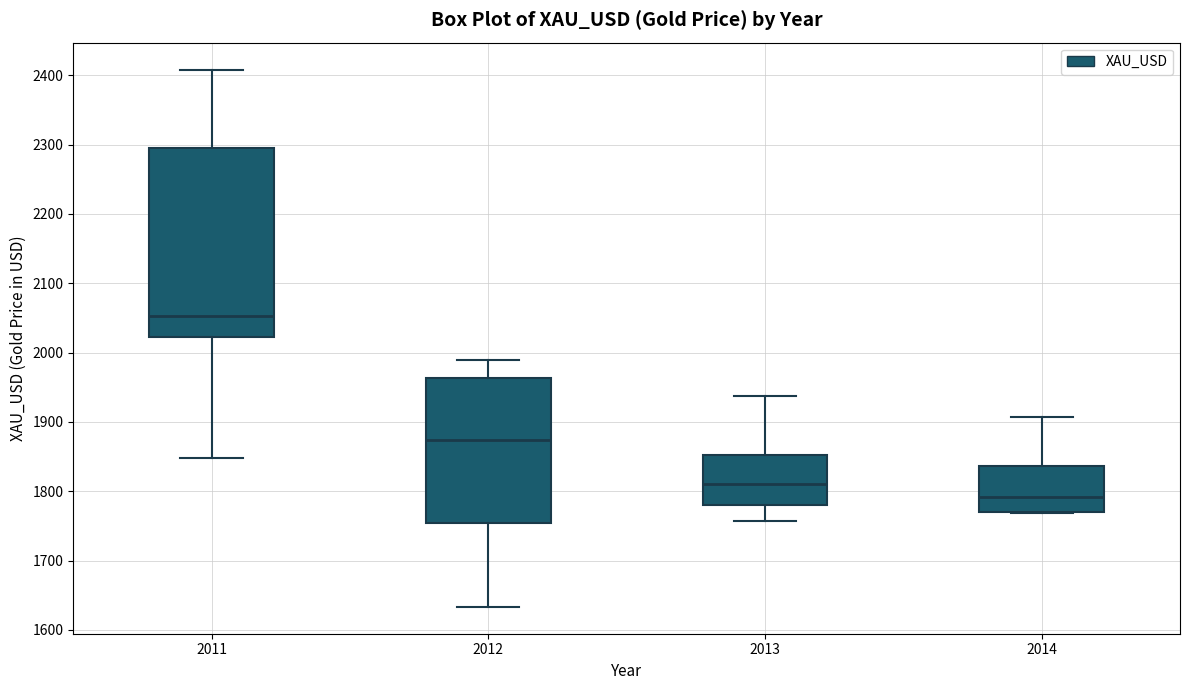

Reading left to right, transcribe this box plot: for each box, give where its median line is, the range the box spans, and where its two whiskers end, as read against the y-axis. The values are not printed on the chart, so give them approximately, as read against the axis.

2011: median 2050, box 2020 to 2290, whiskers 1850 to 2410
2012: median 1870, box 1750 to 1960, whiskers 1630 to 1990
2013: median 1810, box 1780 to 1850, whiskers 1760 to 1940
2014: median 1790, box 1770 to 1840, whiskers 1770 to 1910